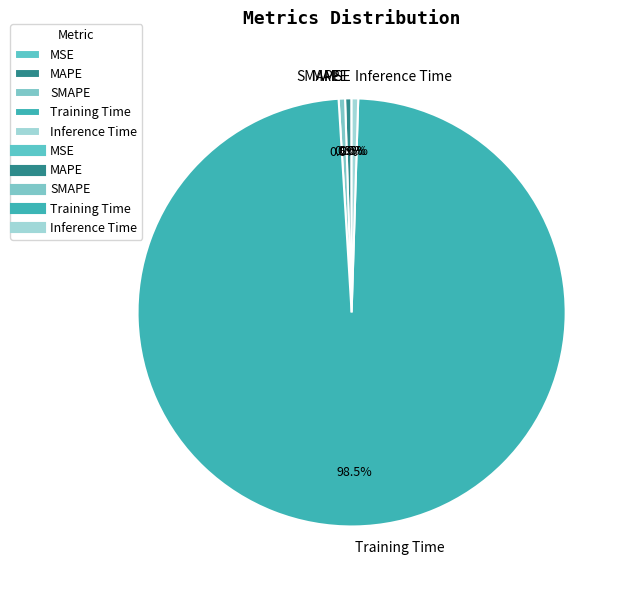

Which slice is the largest?

Training Time